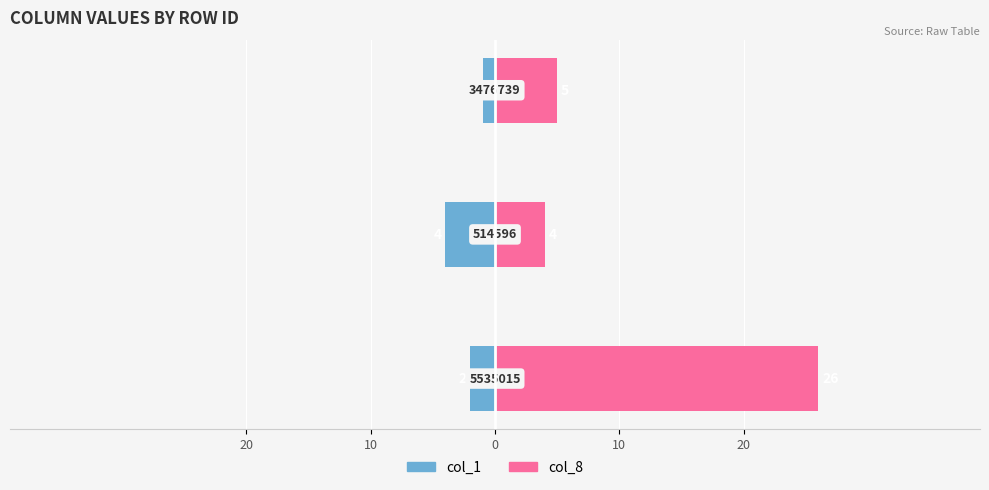

At how many categories does at least one series exceed 19?

1